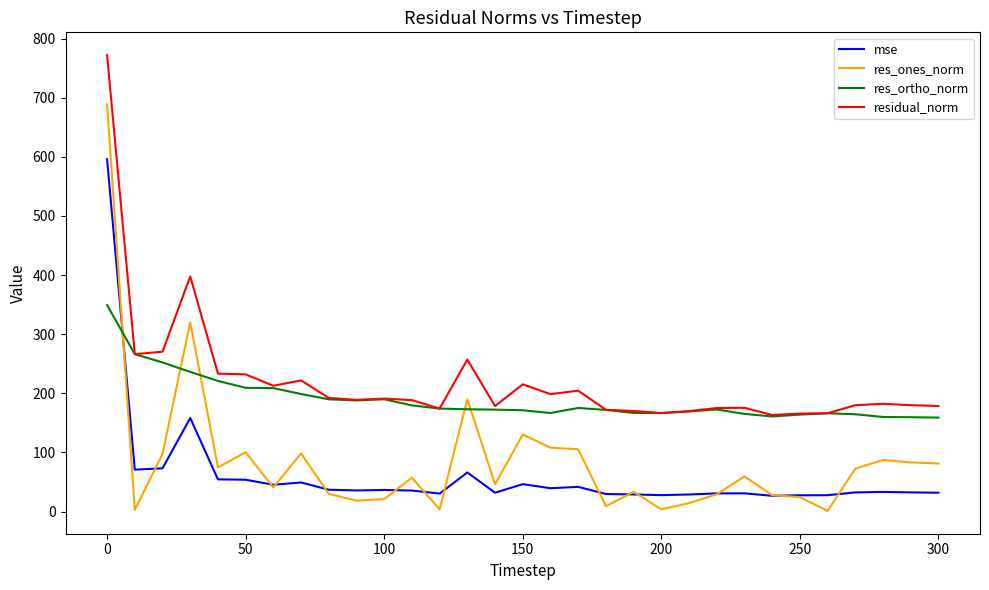

How many times do mse and res_ortho_norm cross each other?

1